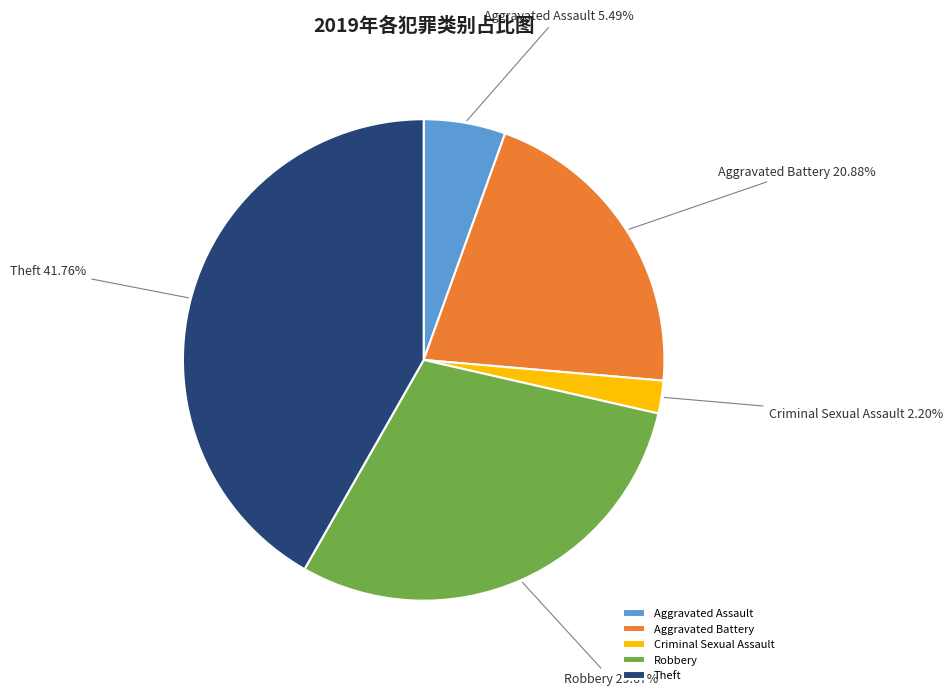

To the nearest percent, what is the average slice percentage?

20%